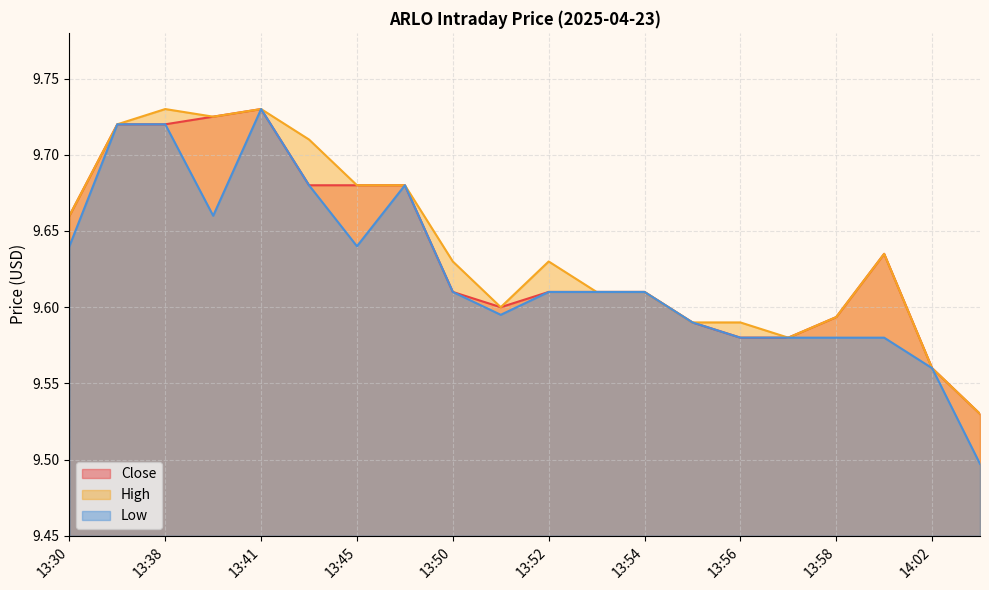

How many lines are shown in the chart?

3